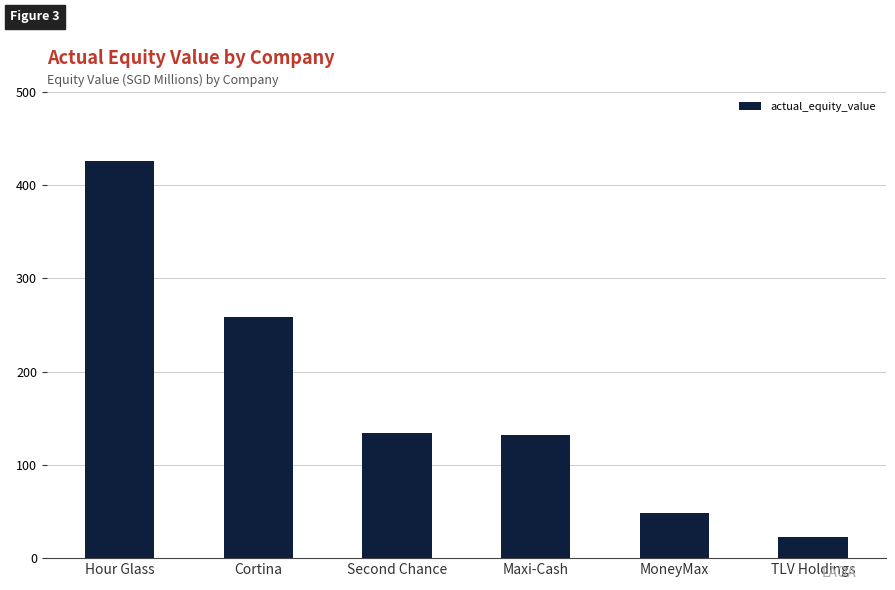

How many data points are above 134?

3